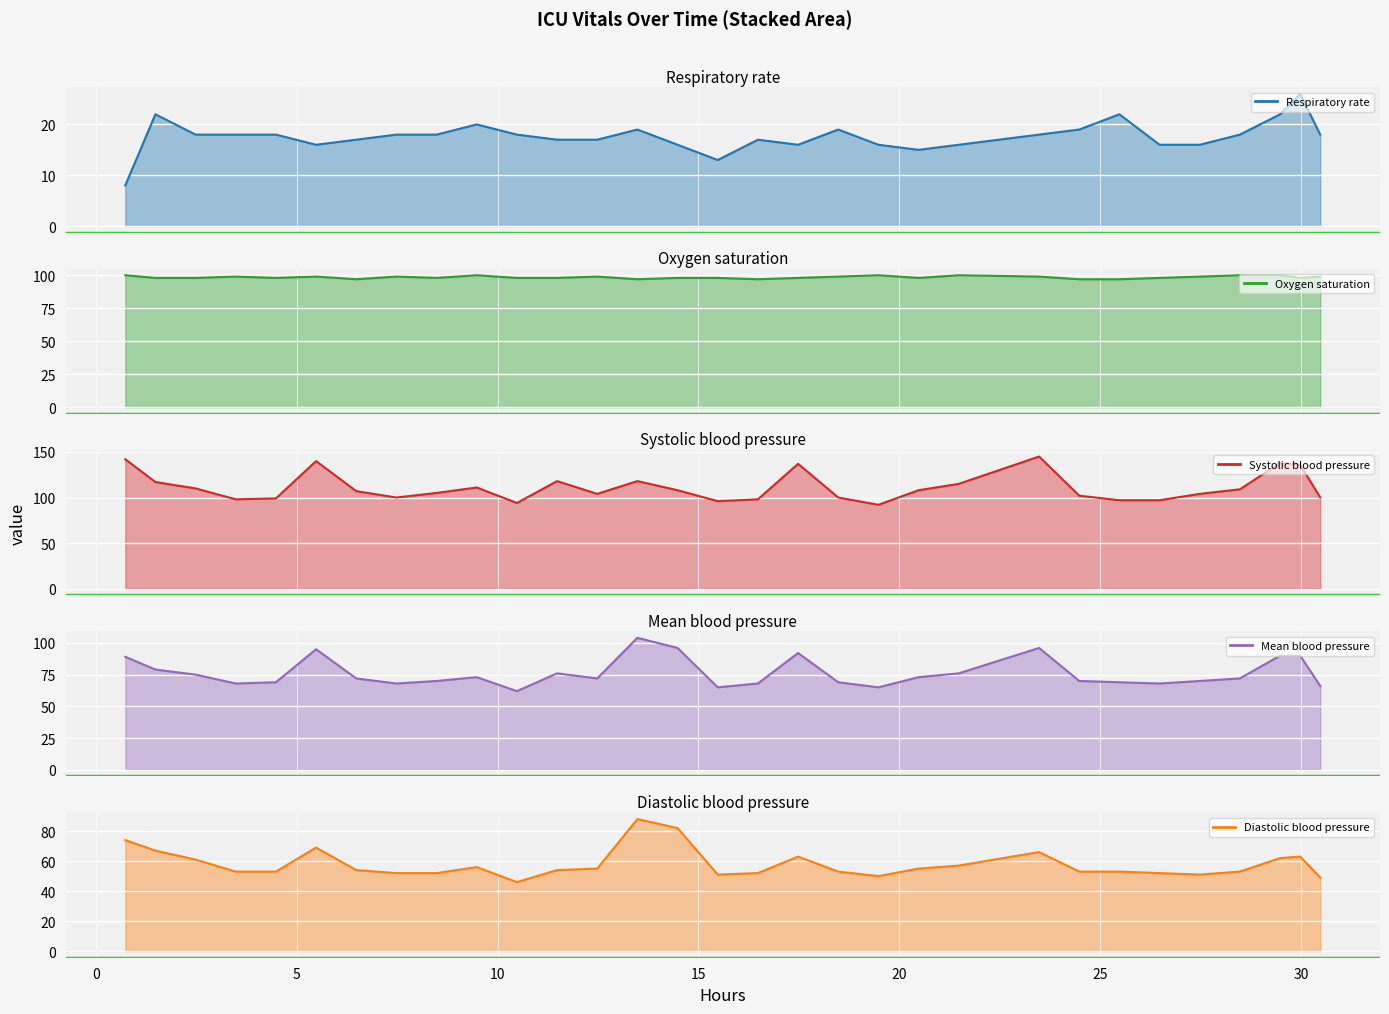

Reading left to right, transcribe all the data shown in this chart.

Respiratory rate: 8	22	18	18	18	16	17	18	18	20	18	17	17	19	16	13	17	16	19	16	15	16	18	19	22	16	16	18	22	26	18
Oxygen saturation: 100	98	98	99	98	99	97	99	98	100	98	98	99	97	98	98	97	98	99	100	98	100	99	97	97	98	99	100	100	98	99
Systolic blood pressure: 142	117	110	98	99	140	107	100	105	111	94	118	104	118	108	96	98	137	100	92	108	115	145	102	97	97	104	109	138	136	100
Mean blood pressure: 89	79	75	68	69	95	72	68	70	73	62	76	72	104	96	65	68	92	69	65	73	76	96	70	69	68	70	72	90	90	66
Diastolic blood pressure: 74	67	61	53	53	69	54	52	52	56	46	54	55	88	82	51	52	63	53	50	55	57	66	53	53	52	51	53	62	63	49